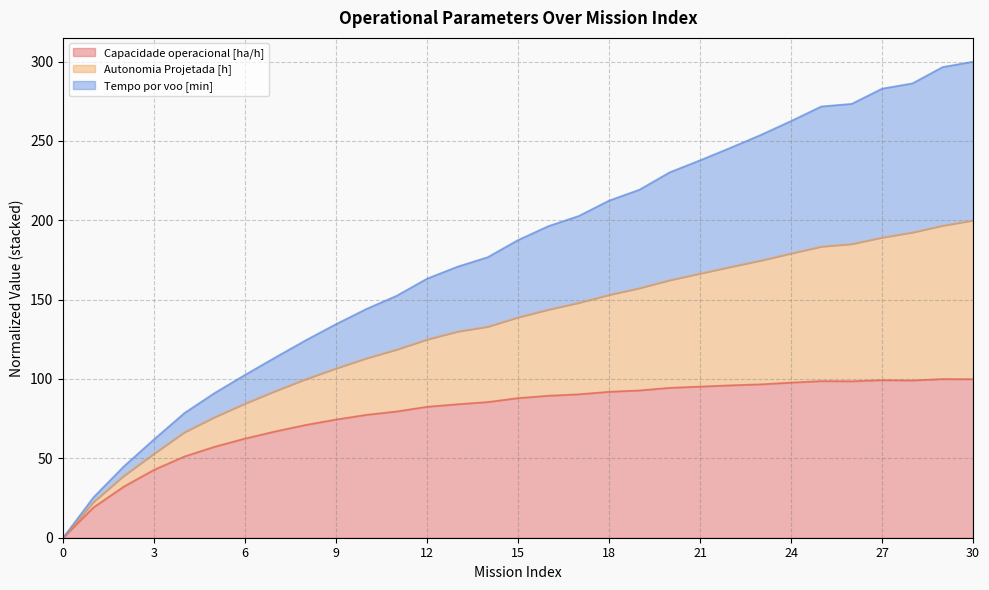

In Capacidade operacional [ha/h], how many points are lower than both neighbors (excluding endpoints)?

2